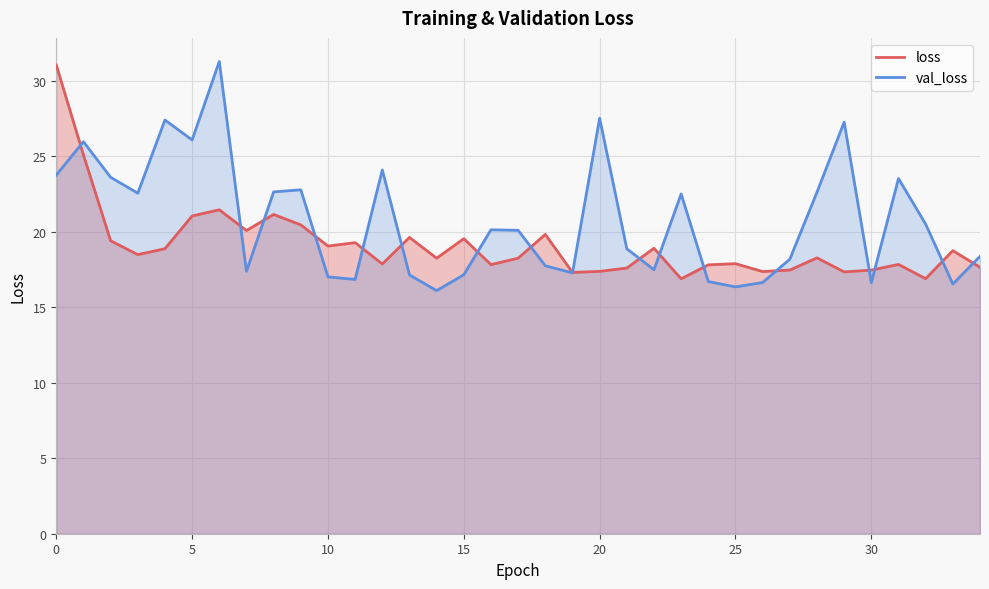

In loss, how many points are lower than both neighbors (excluding endpoints)?

11